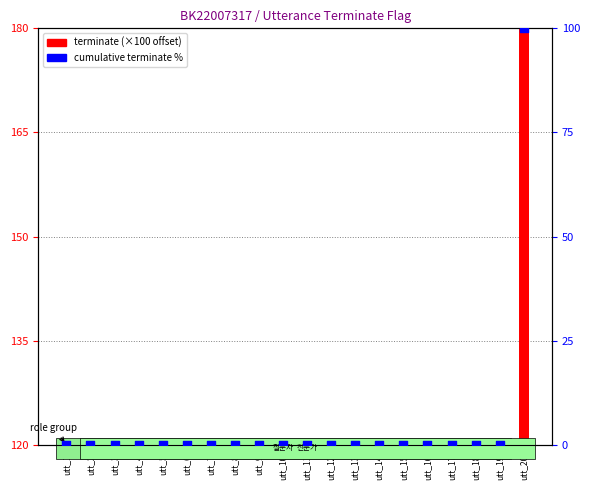

Between utt_19 and utt_12, which is larger?

utt_19